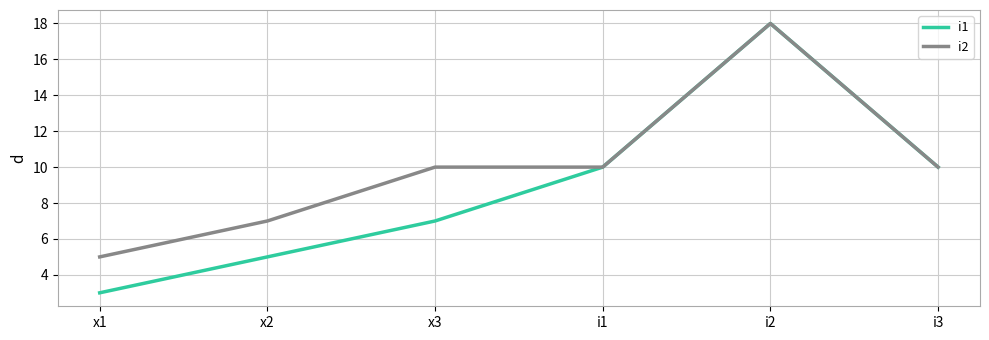

What is the difference between the i2 values at i2 and x2?

11